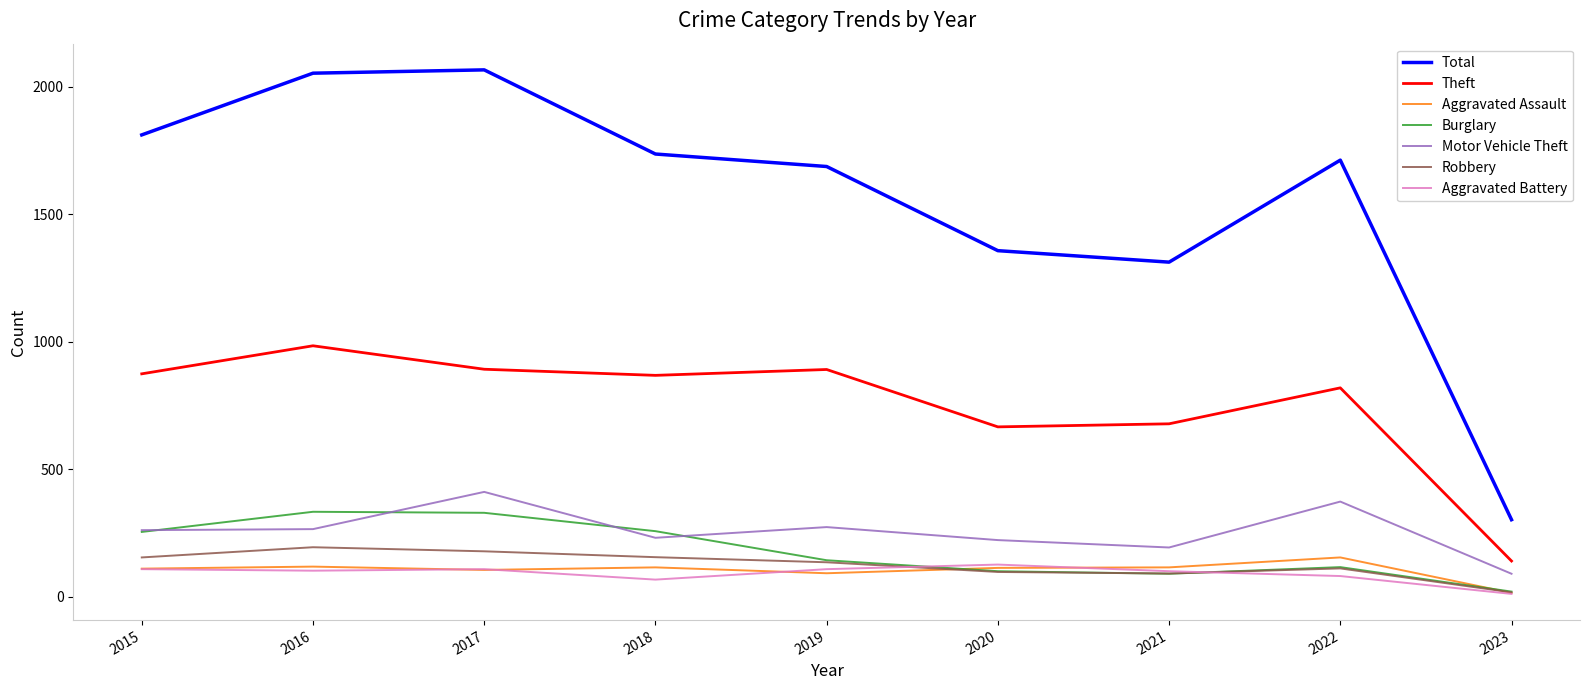

The Total series shows 582 at 2016. True or false?

False